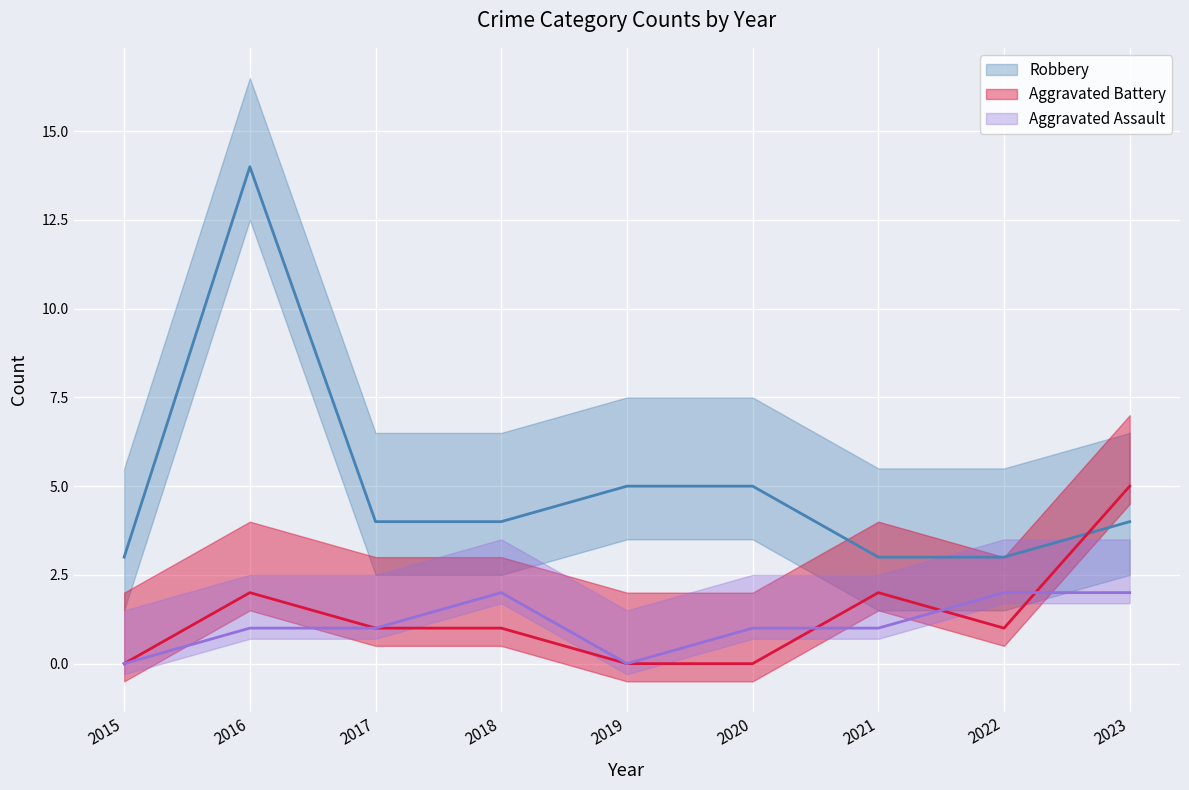

Which series has the largest range (max minus min)?

Robbery